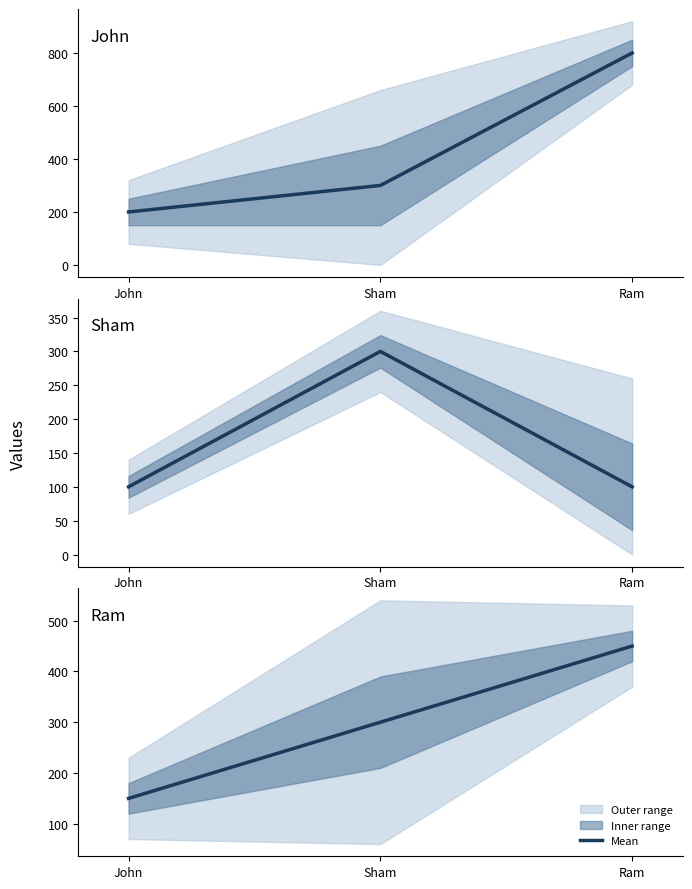

What is the difference between the second highest and minimum values in the John series?

100